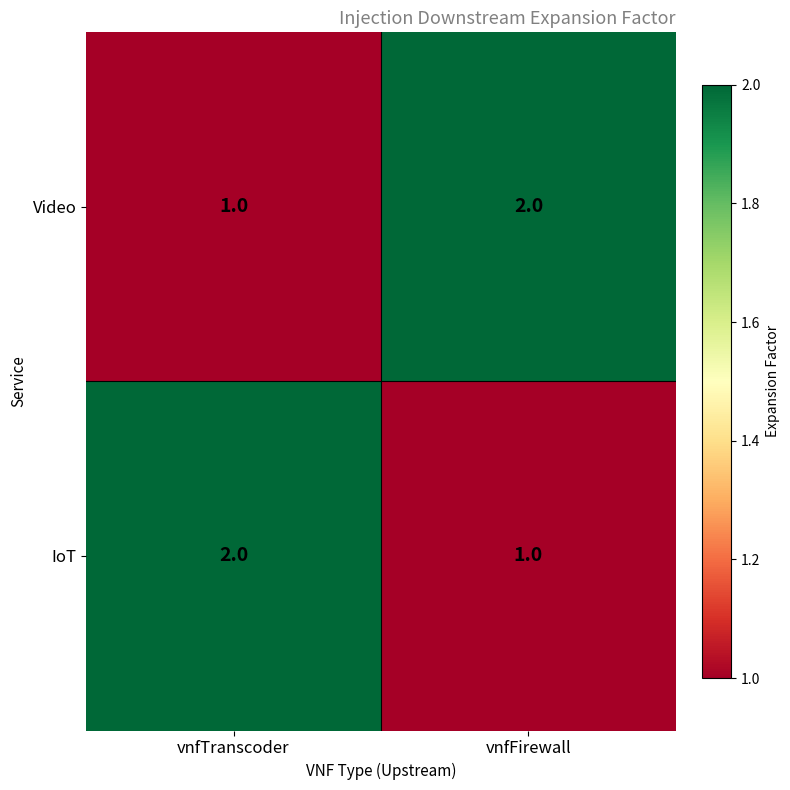

At which label does Video reach its minimum?

vnfTranscoder